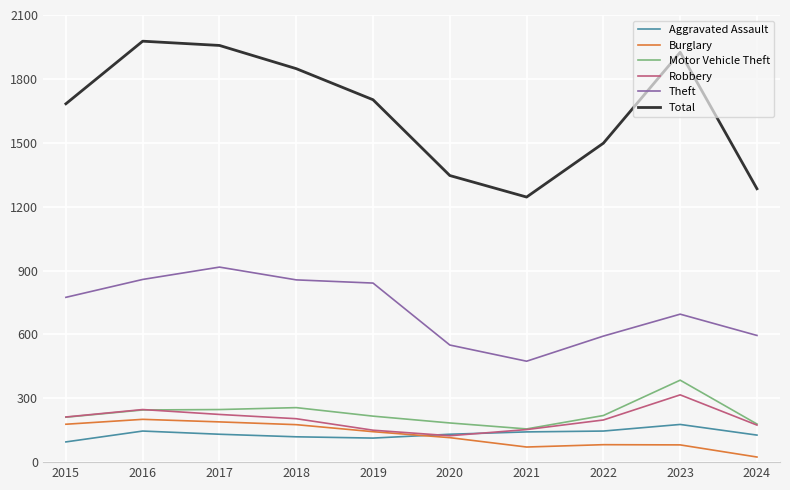

What is the sum of all Robbery values?

2002